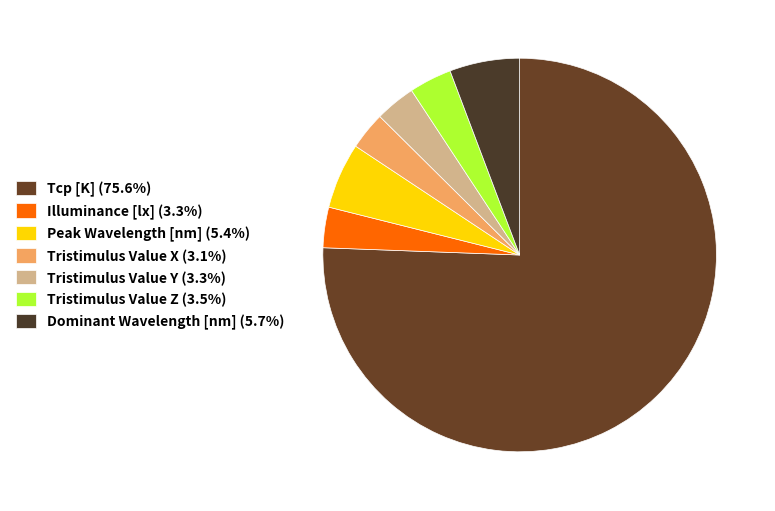

How many slices are in this pie chart?

7